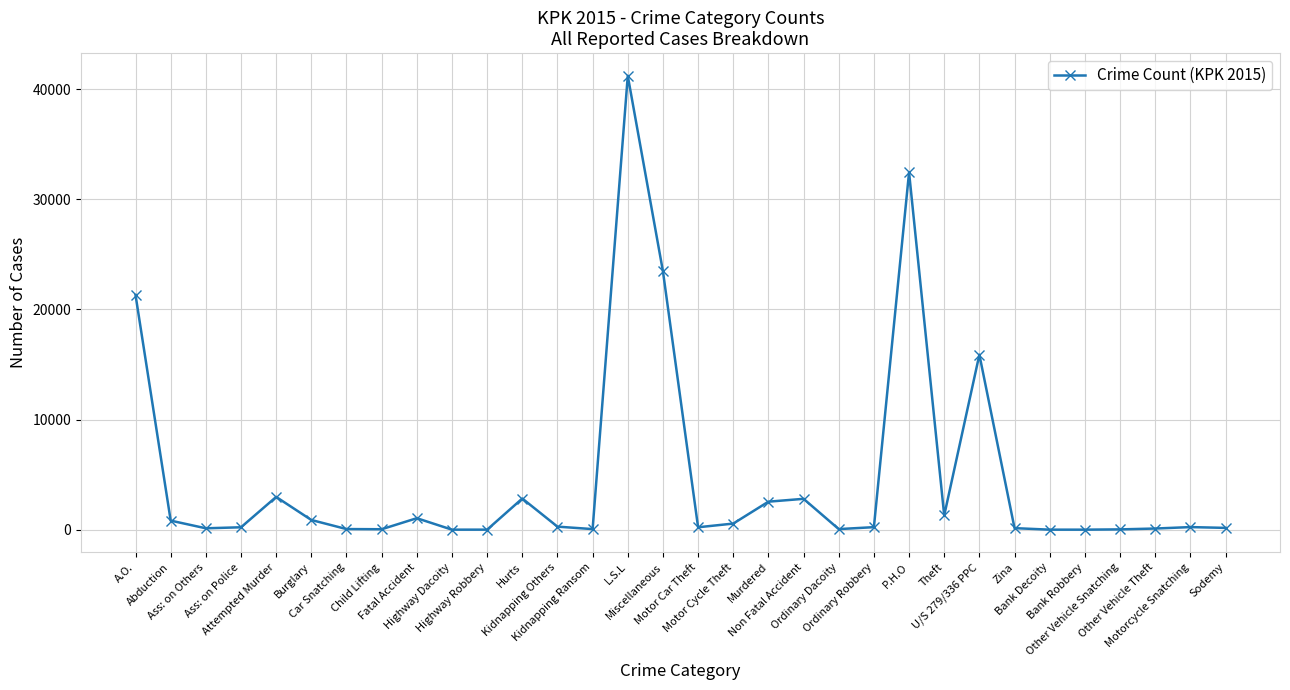

True or false: the data has more than 0 interior local peaks.

True